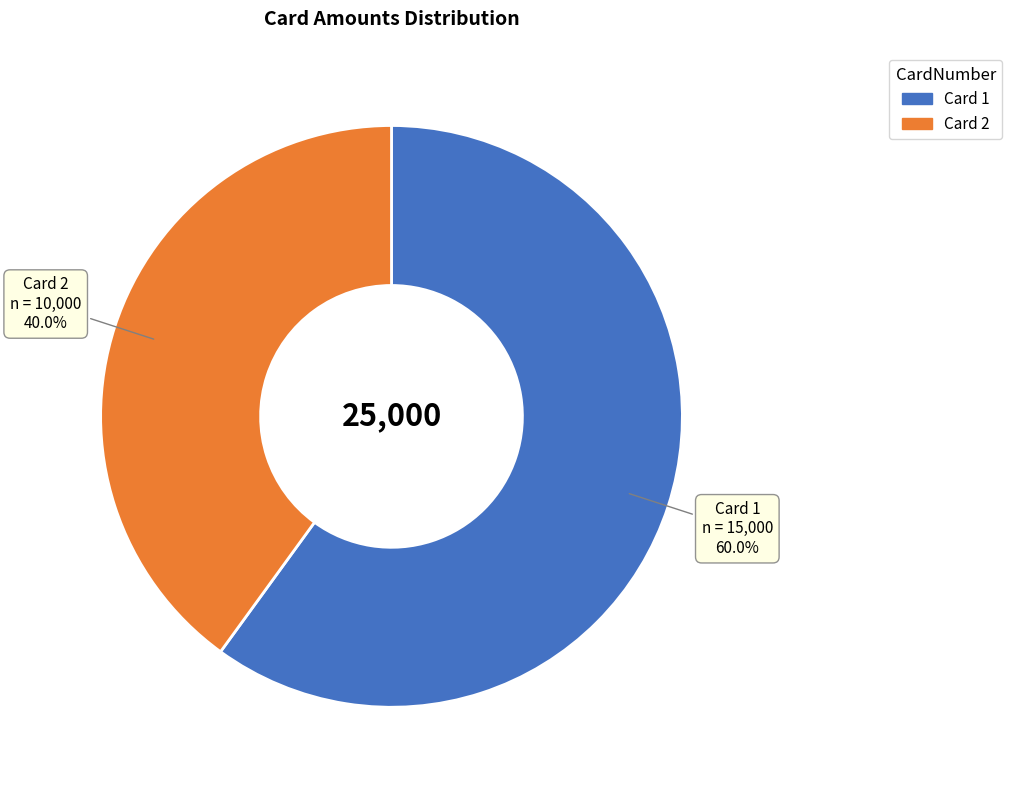

Is there any slice that represents more than half of the pie?

Yes